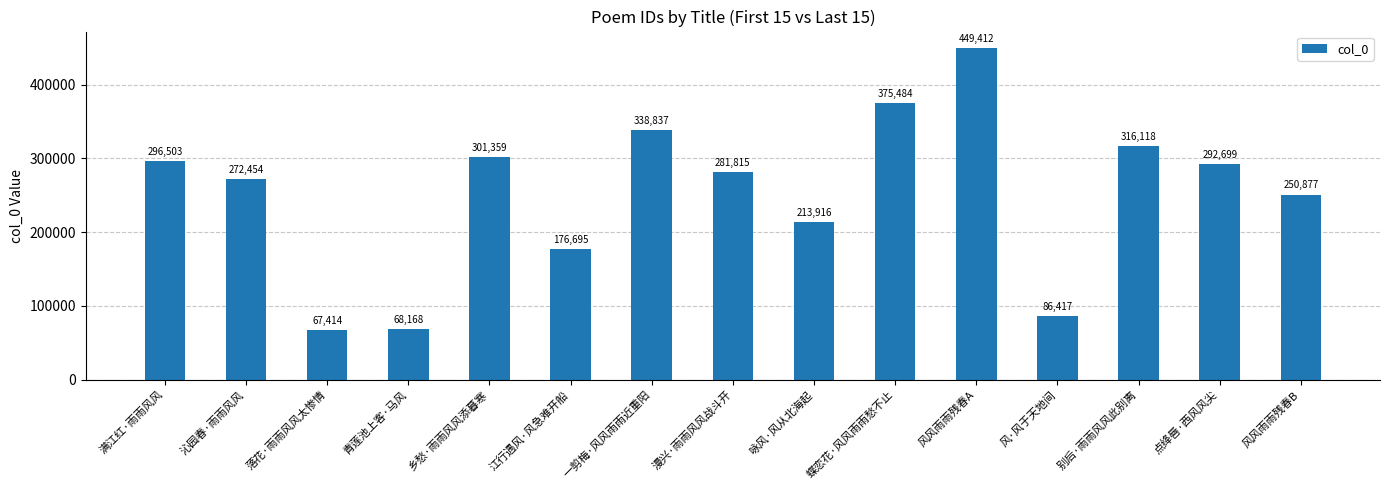

The value at 江行遇风·风急难开船 is 286070. True or false?

False